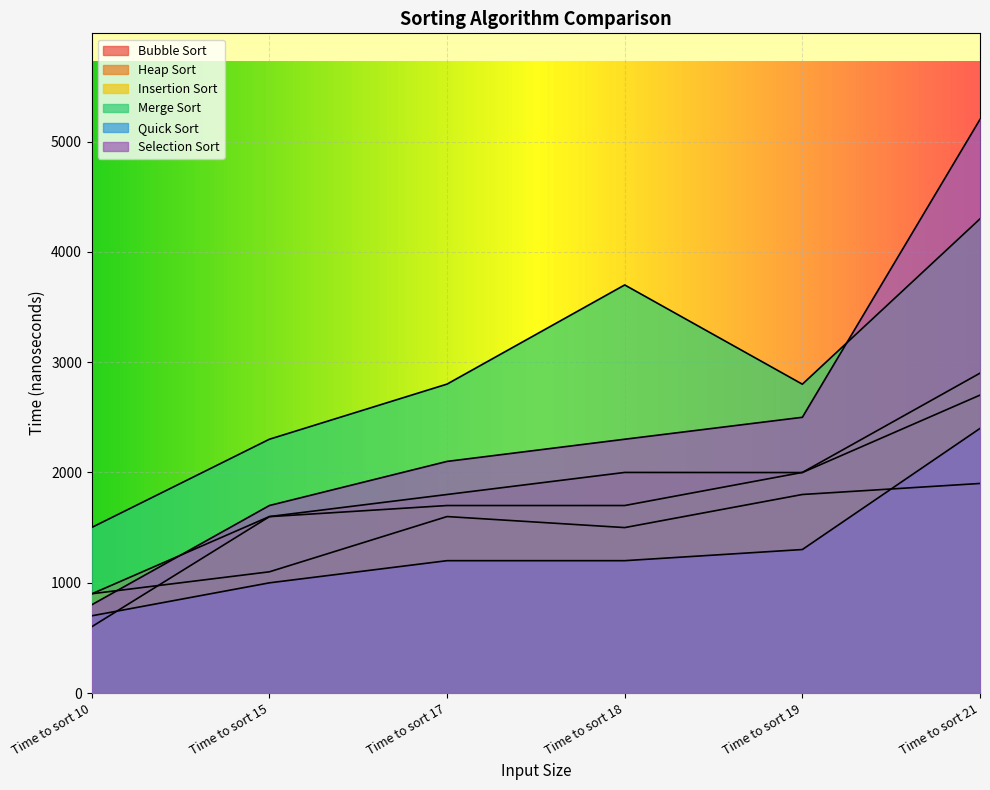

Where is the first local maximum for Merge Sort?

Time to sort 18